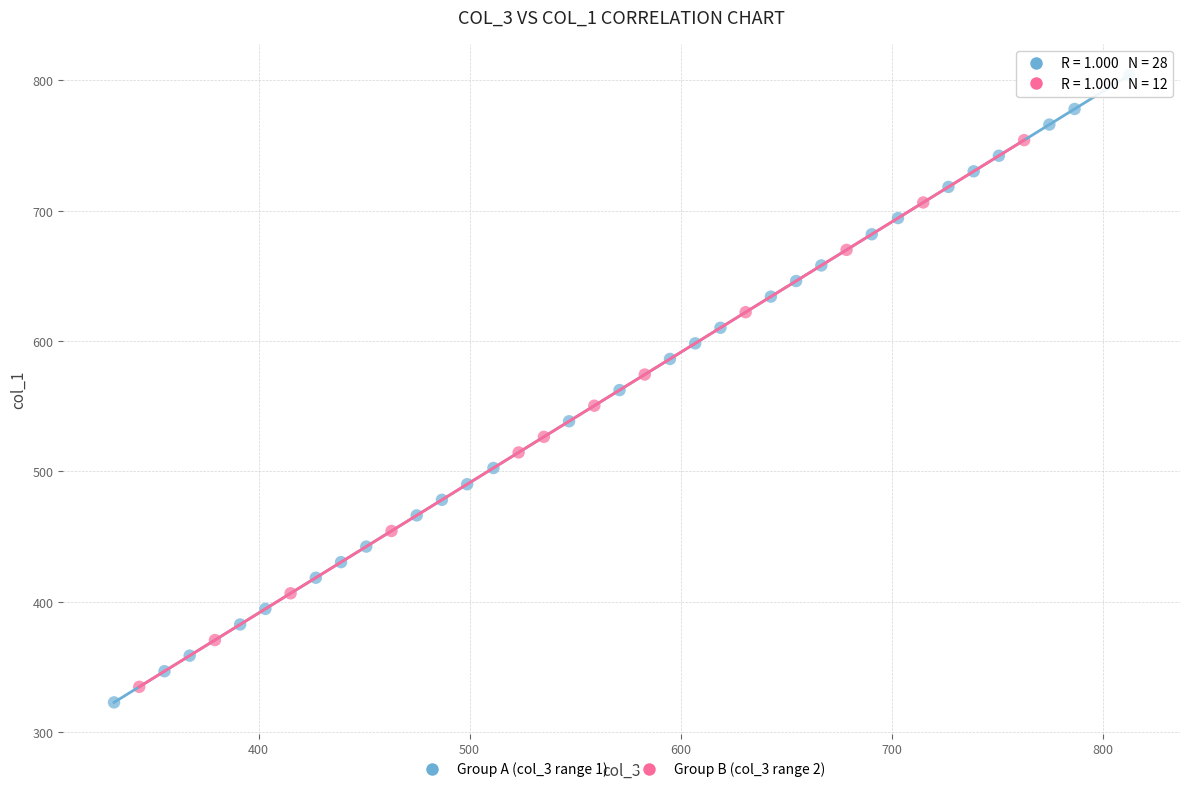

Which series reaches the maximum Y coordinate?

Group A (col_3 range 1)